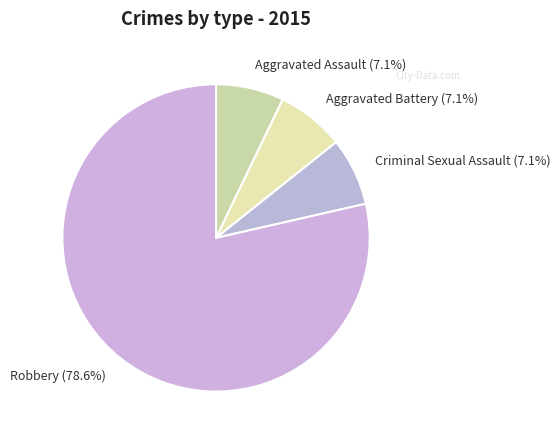

To the nearest percent, what portion does Criminal Sexual Assault represent?

7%